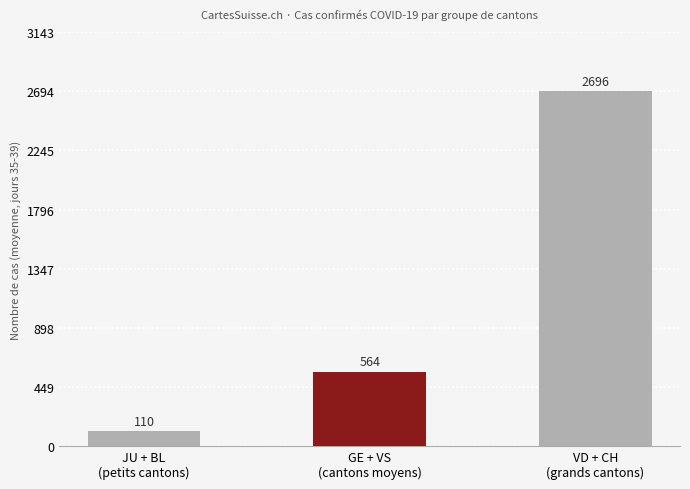

Reading left to right, what are all the values shown in this chart?

JU + BL
(petits cantons)=110	GE + VS
(cantons moyens)=564	VD + CH
(grands cantons)=2696